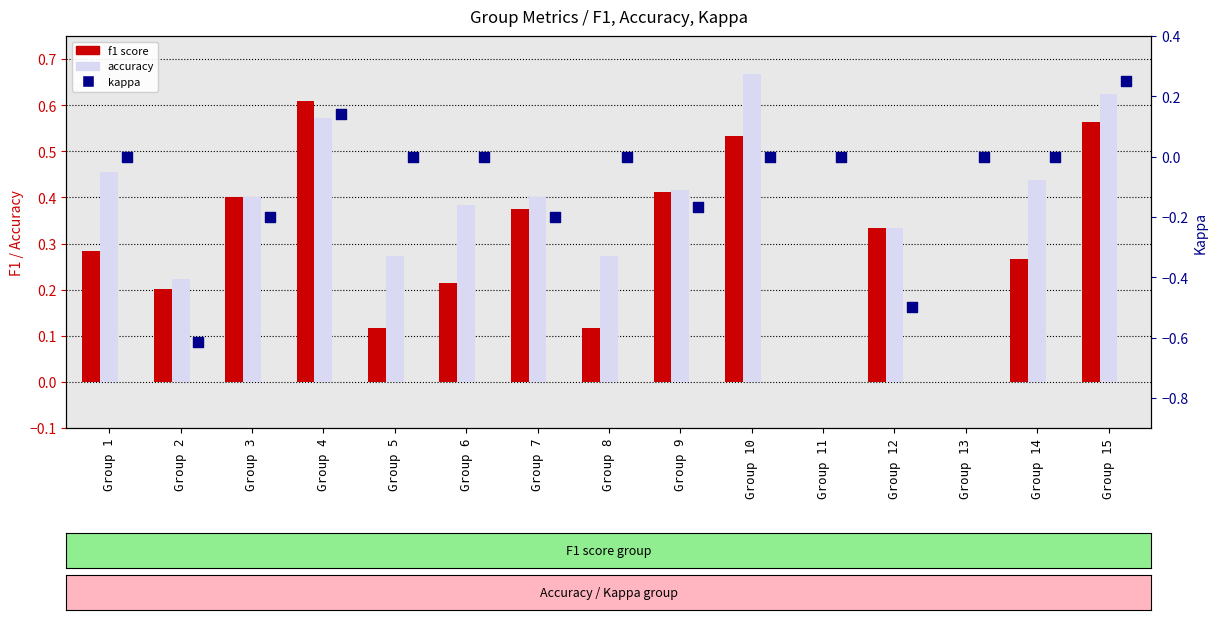

Which series reaches the maximum Y coordinate?

accuracy